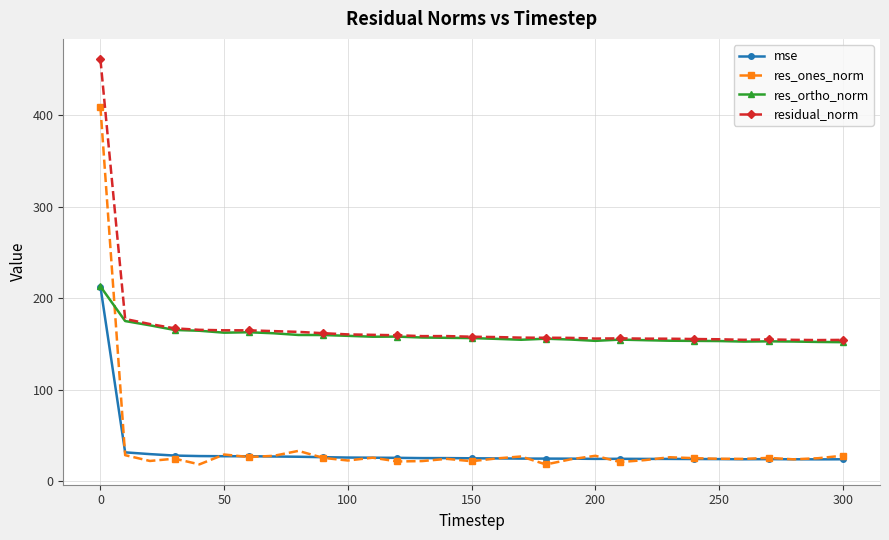

What is the lowest value of the res_ortho_norm series?

151.8